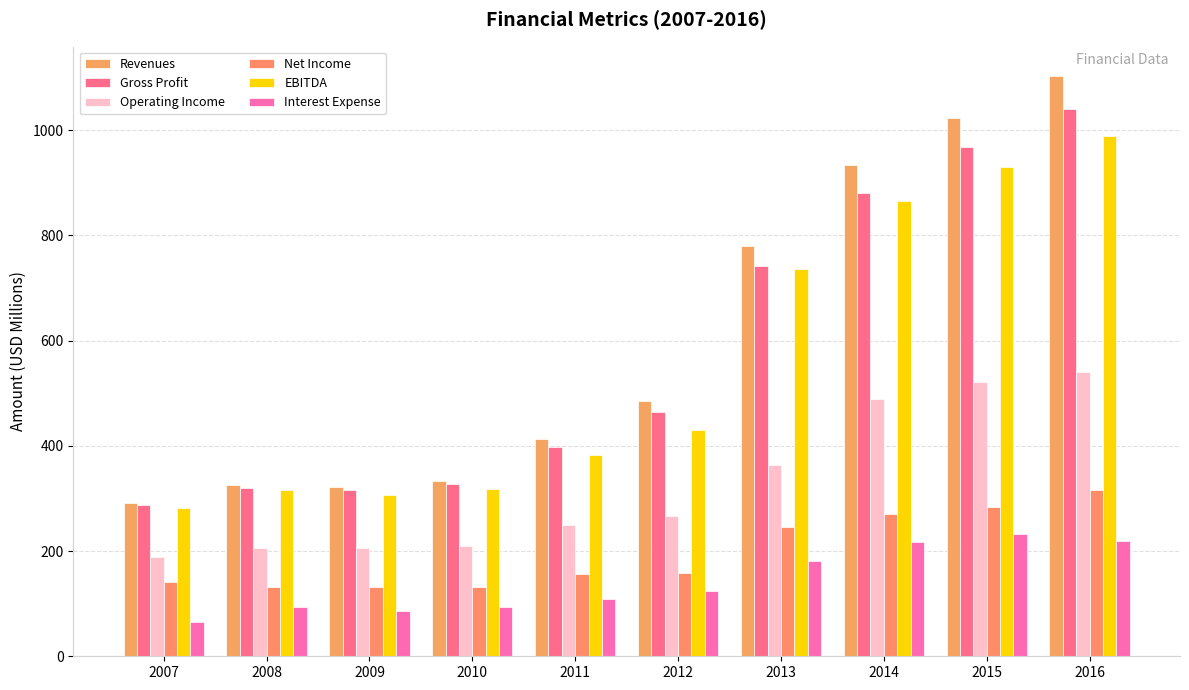

Where does the Operating Income series first go above 266?

2012